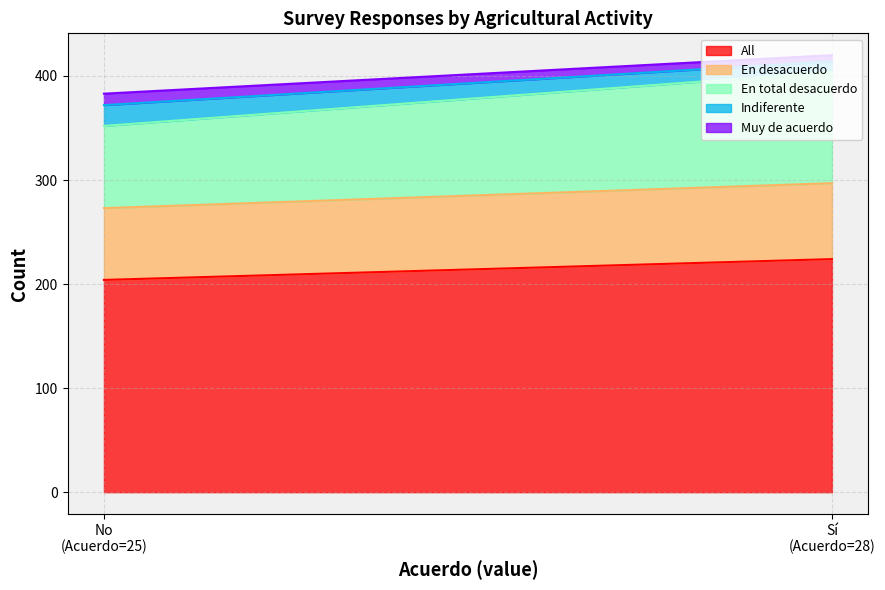

Reading left to right, transcribe all the data shown in this chart.

En desacuerdo: No=69	Sí=73
En total desacuerdo: No=79	Sí=107
Indiferente: No=20	Sí=10
Muy de acuerdo: No=11	Sí=6
All: No=204	Sí=224